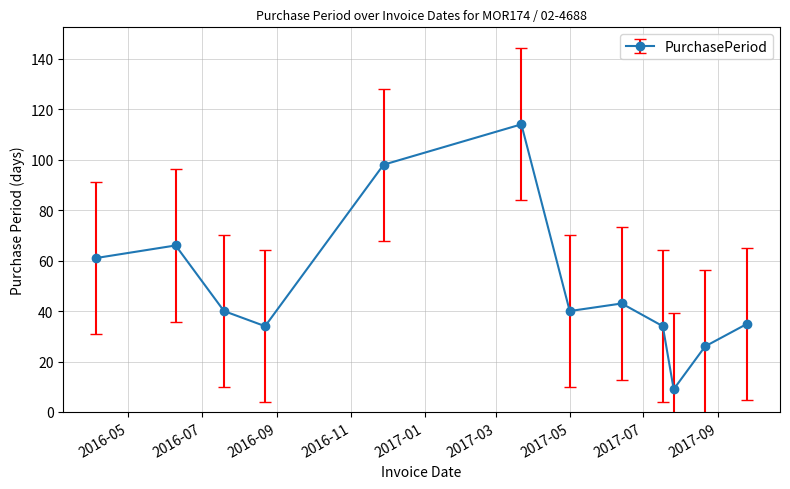

How many data points does each series have?

12